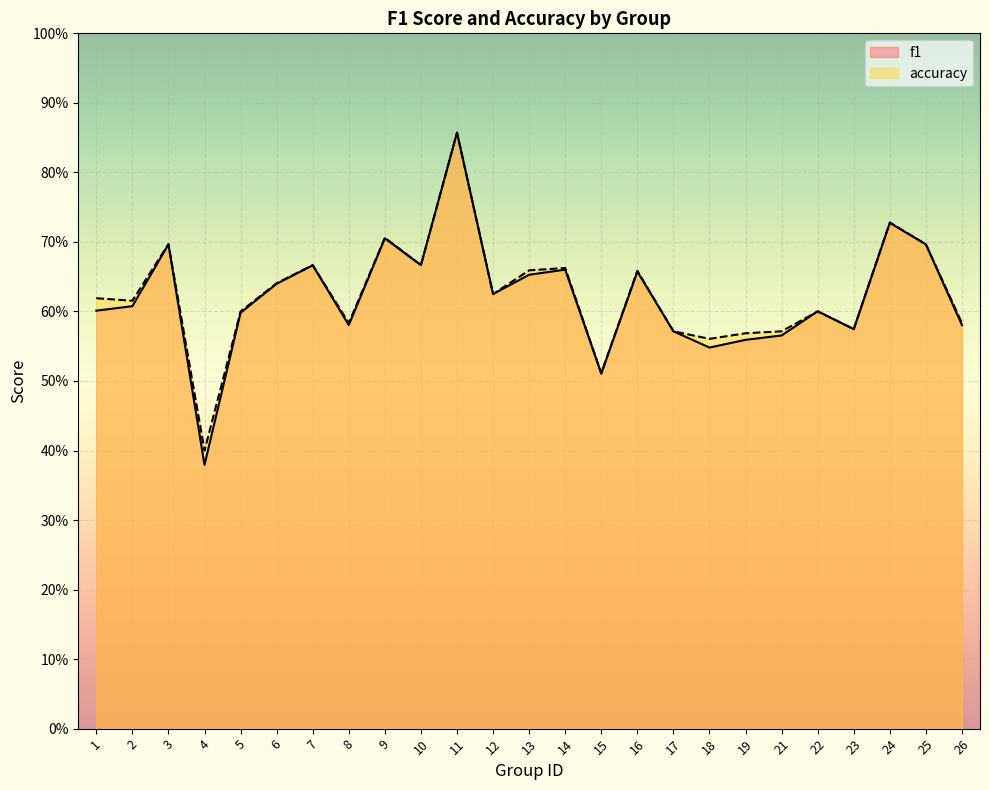

How many interior local valleys does the f1 series have?

7